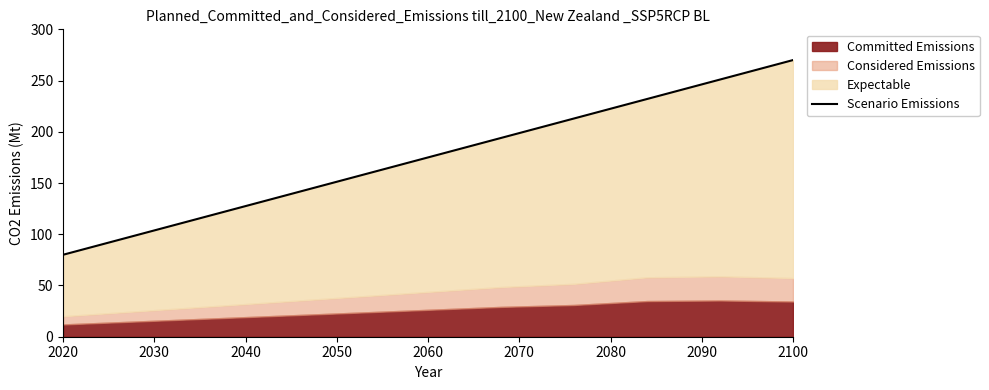

The value at 9 is 349. True or false?

False